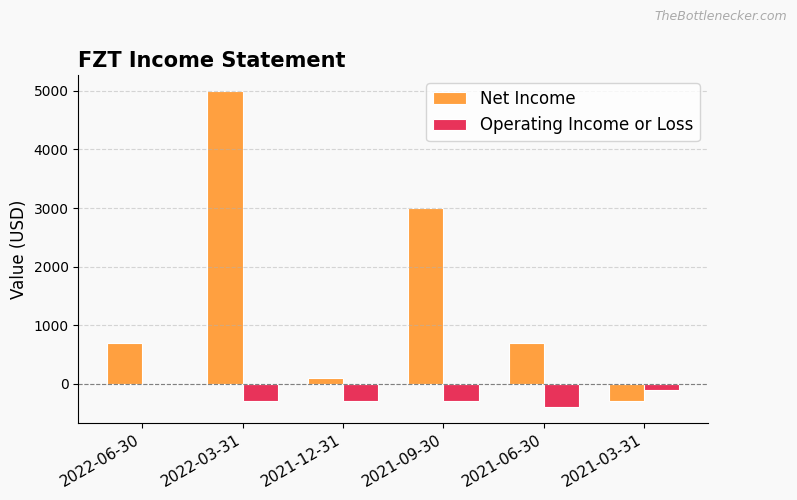

What is the sum of all Operating Income or Loss values?

-1400